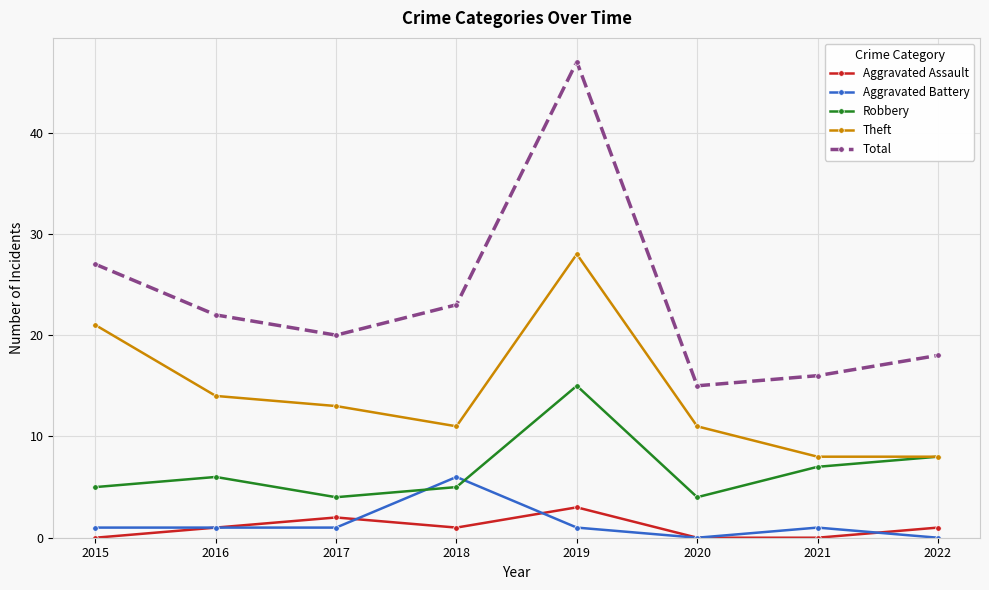

What is the sum of all Total values?

188